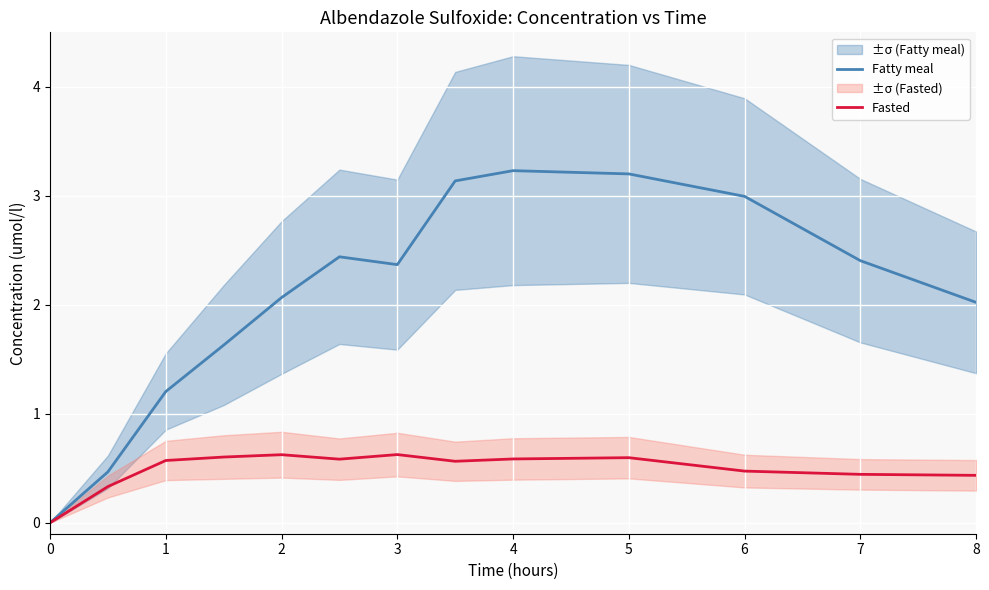

Count the Fasted values in the range 0 to 1.

13